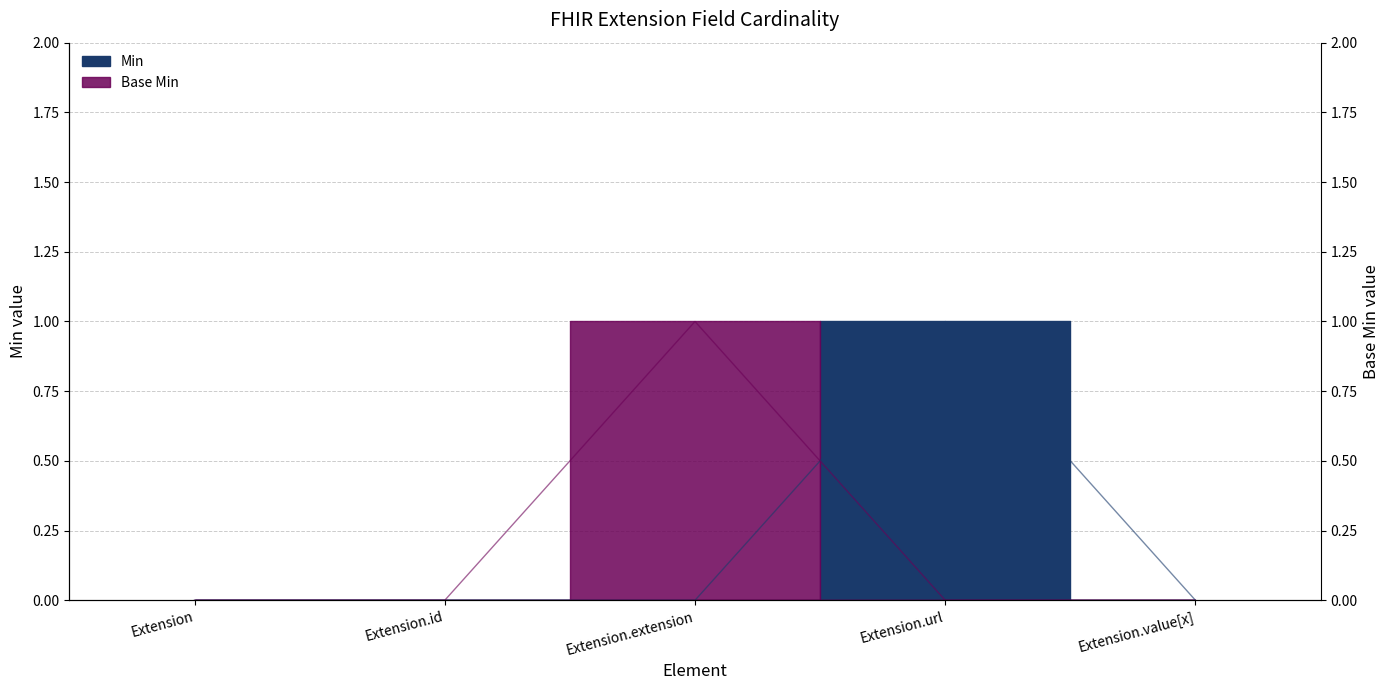

Rank the categories by Min value from lowest to highest.

Extension, Extension.id, Extension.extension, Extension.value[x], Extension.url